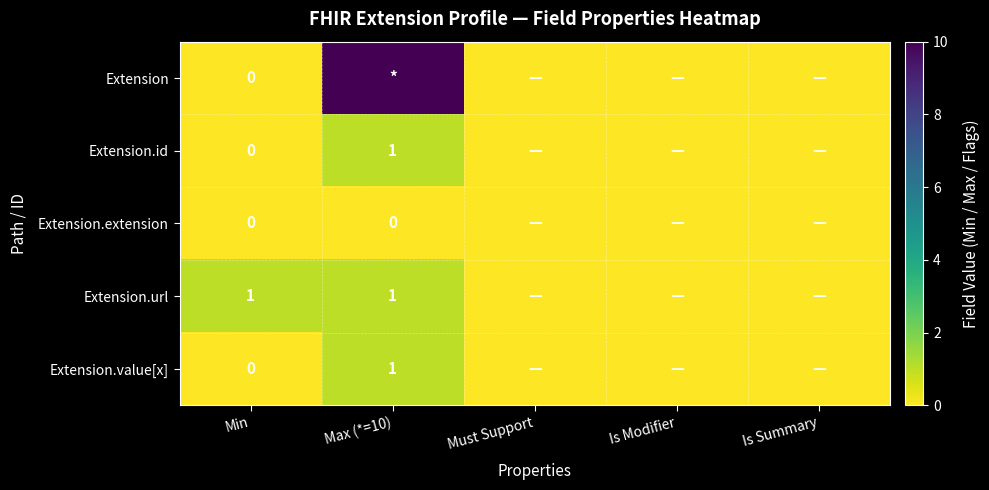

The value of Extension.value[x] at Min is 0. True or false?

False